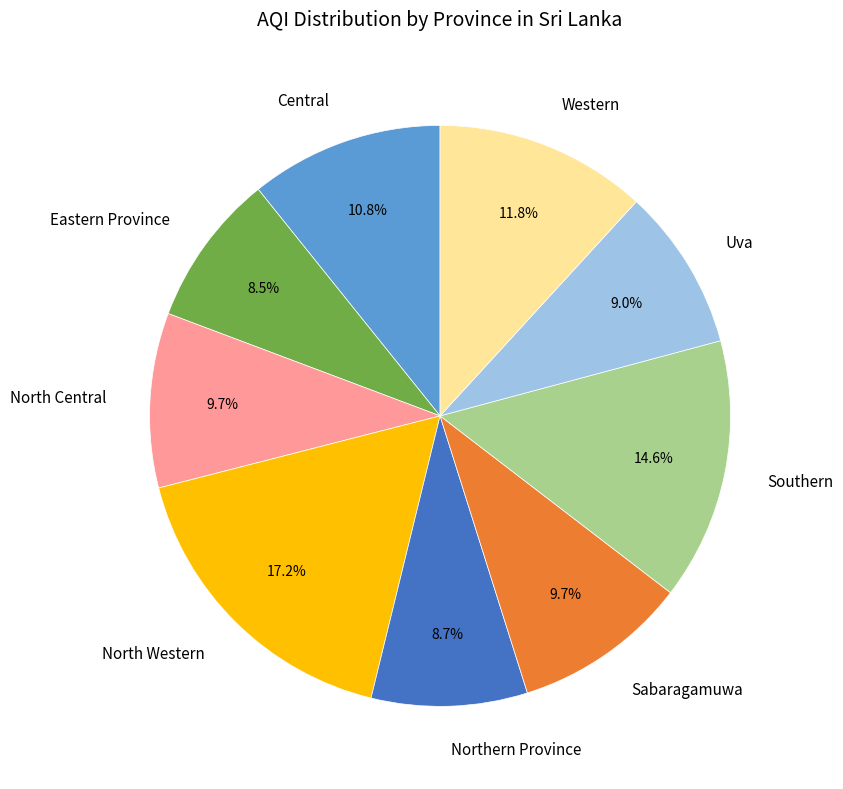

To the nearest percent, what percentage of the pie is Uva?

9%